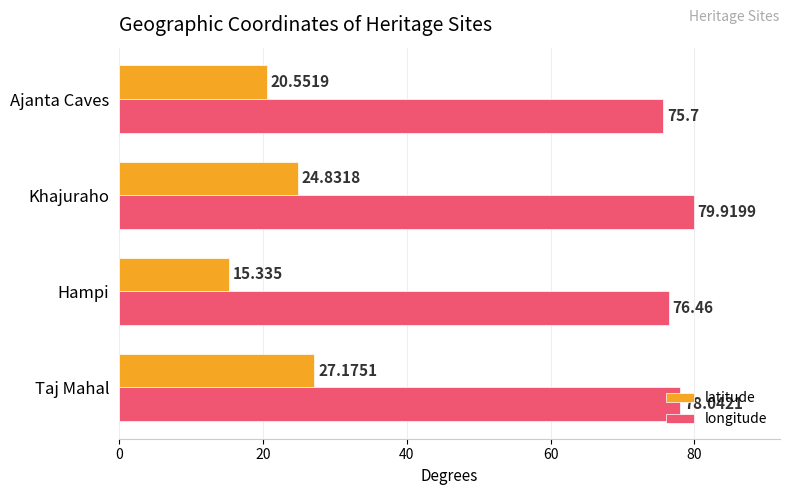

At which label is longitude closest to 77?

Hampi